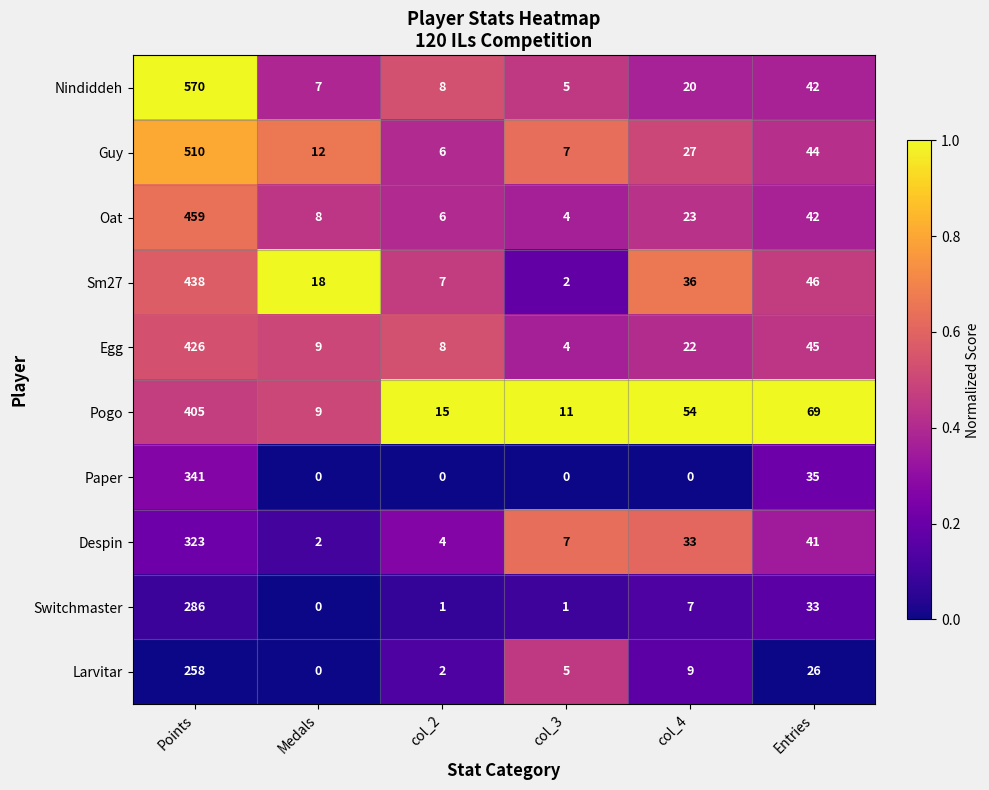

Rank the series by their maximum value, from highest to lowest.

Nindiddeh, Guy, Oat, Sm27, Egg, Pogo, Paper, Despin, Switchmaster, Larvitar